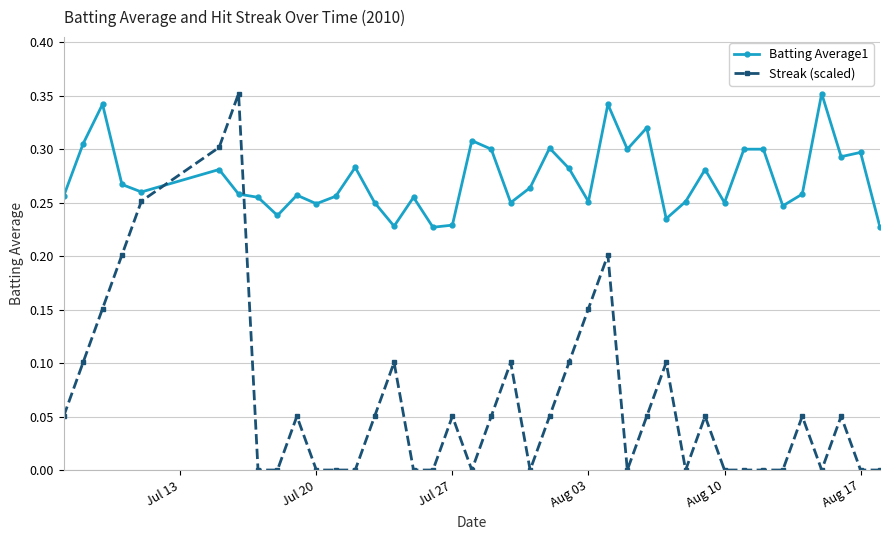

True or false: Streak (scaled) has more than 2 points higher than both neighbors.

True